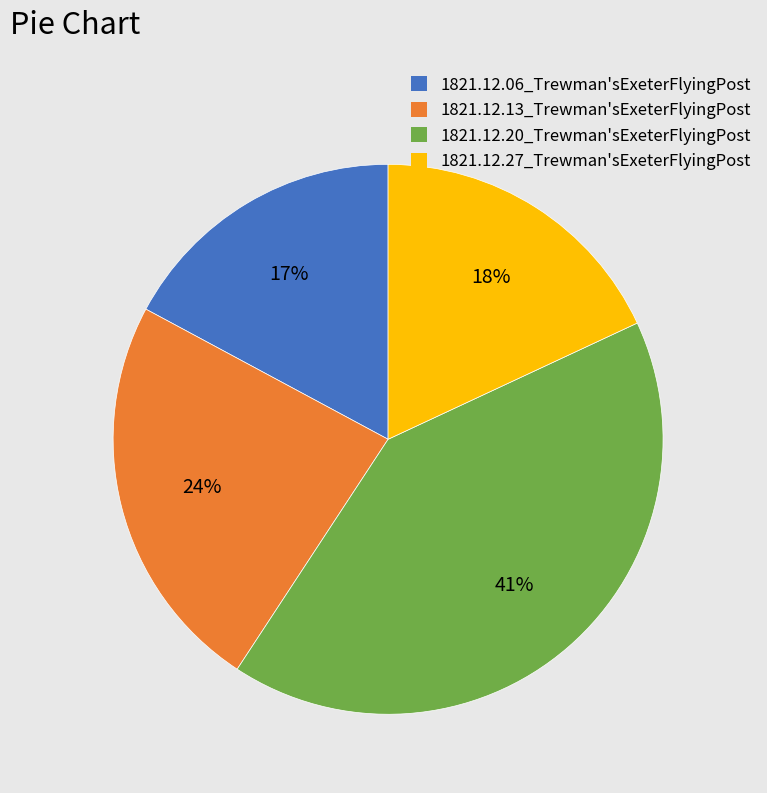

The 1821.12.27_Trewman'sExeterFlyingPost slice represents 18% of the pie. True or false?

True